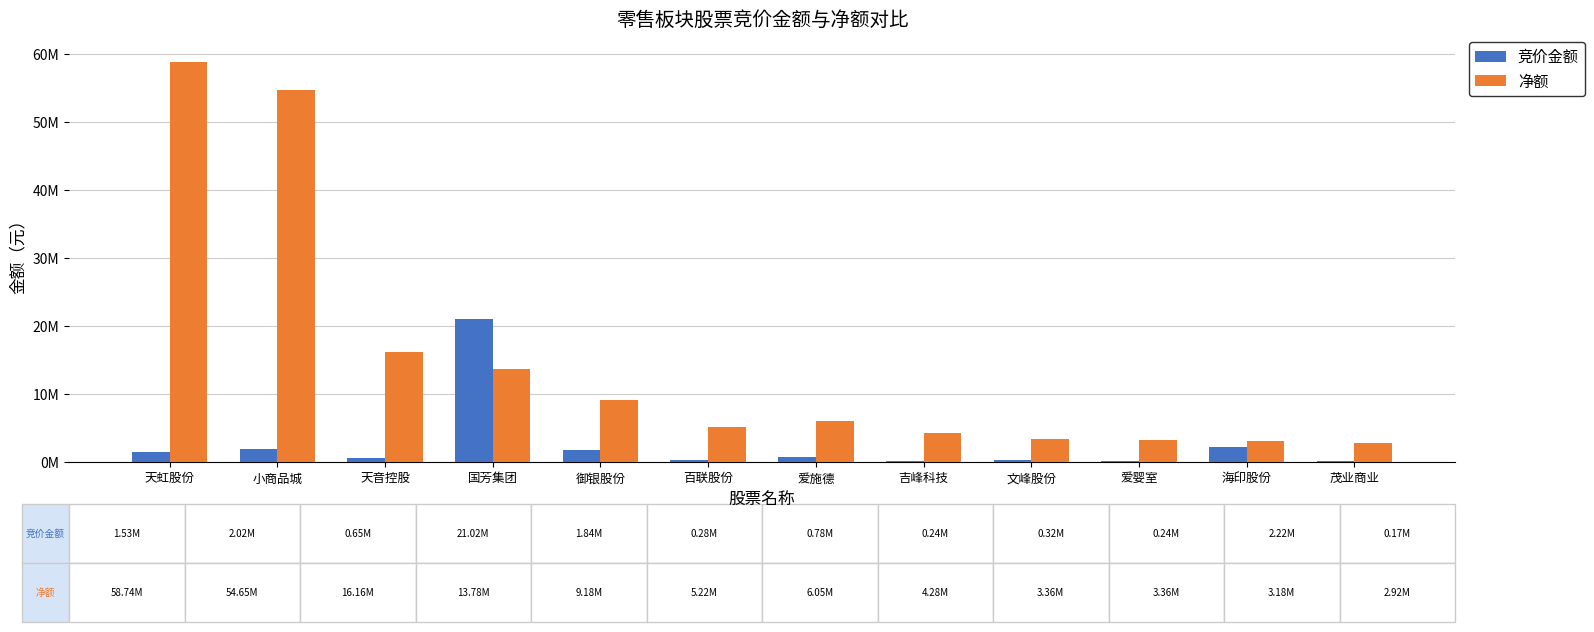

Are the bars horizontal?

No